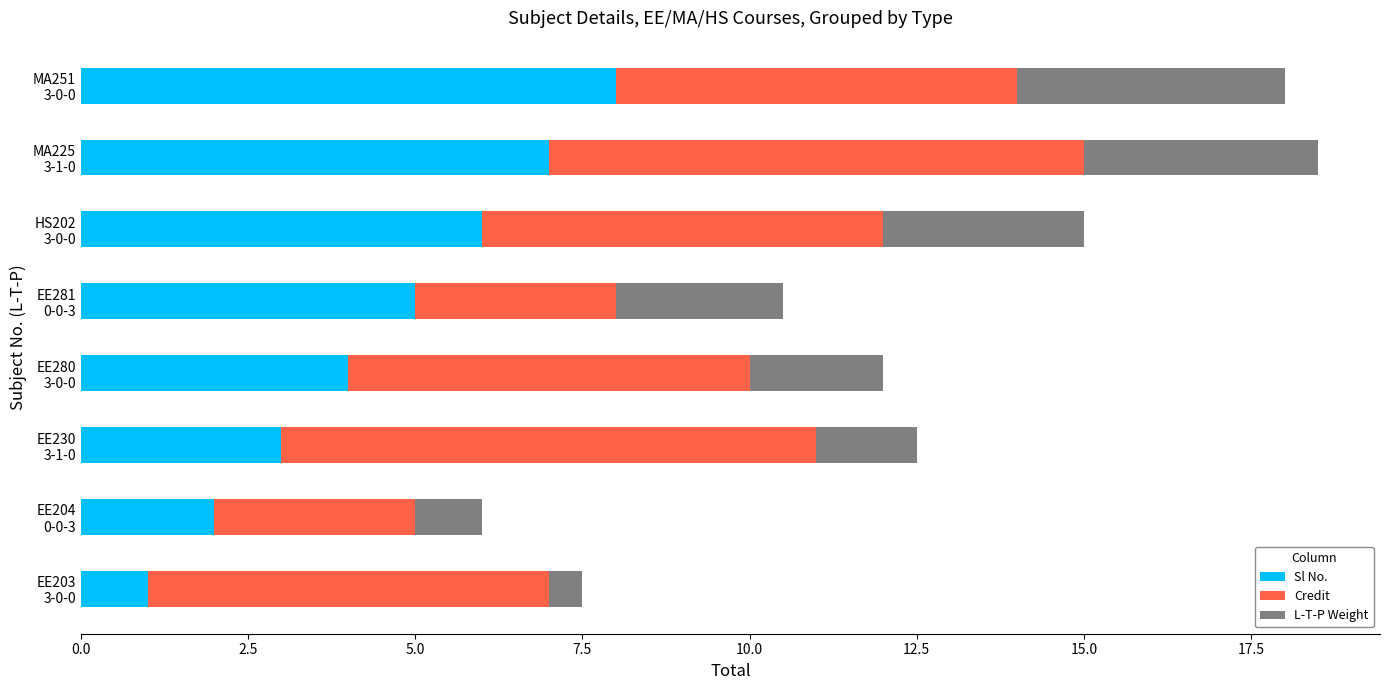

What is the average value of the Sl No. series?

4.5